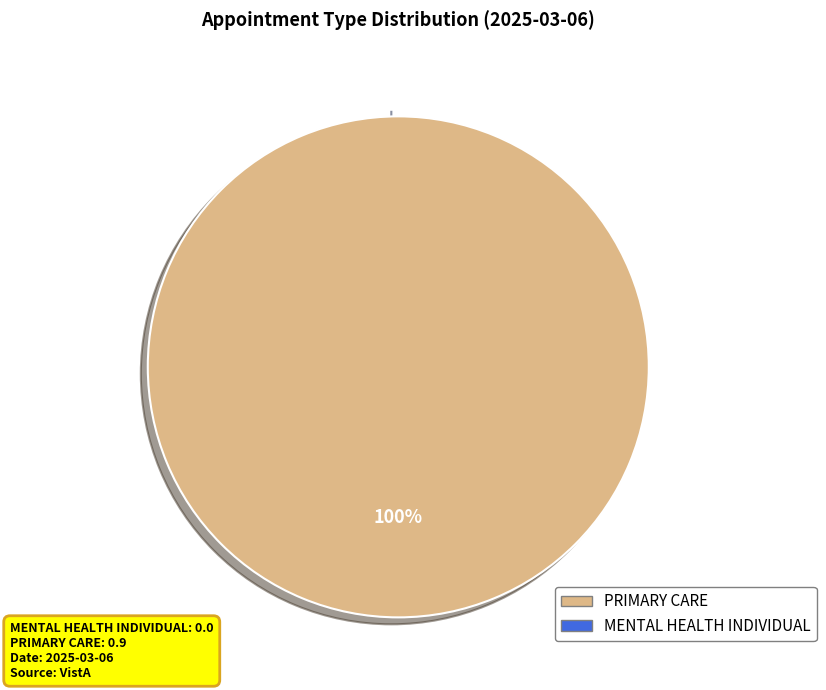

How many segments does this pie chart have?

2